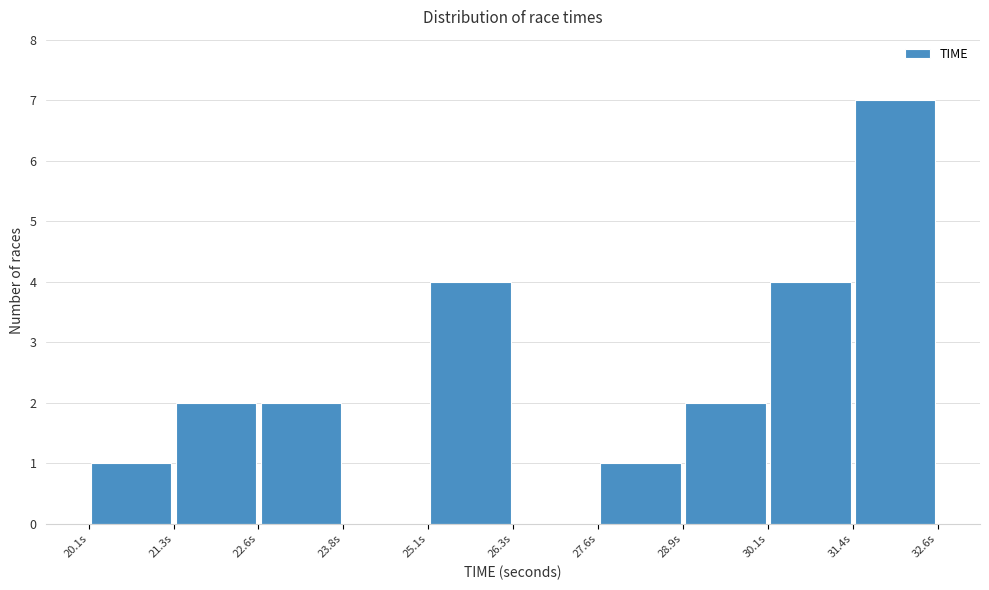

Which range on the x-axis has the tallest bar?

31.4 to 32.6